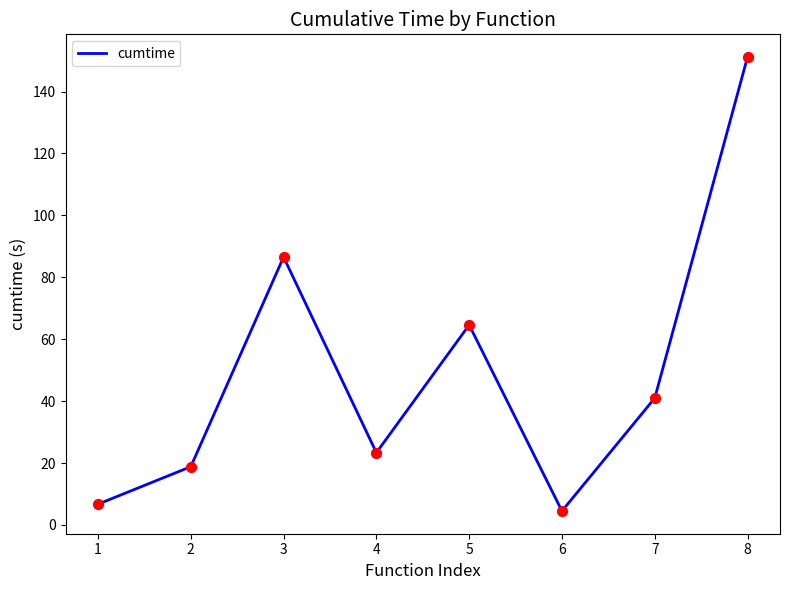

Which has a higher value, 1 or 6?

1